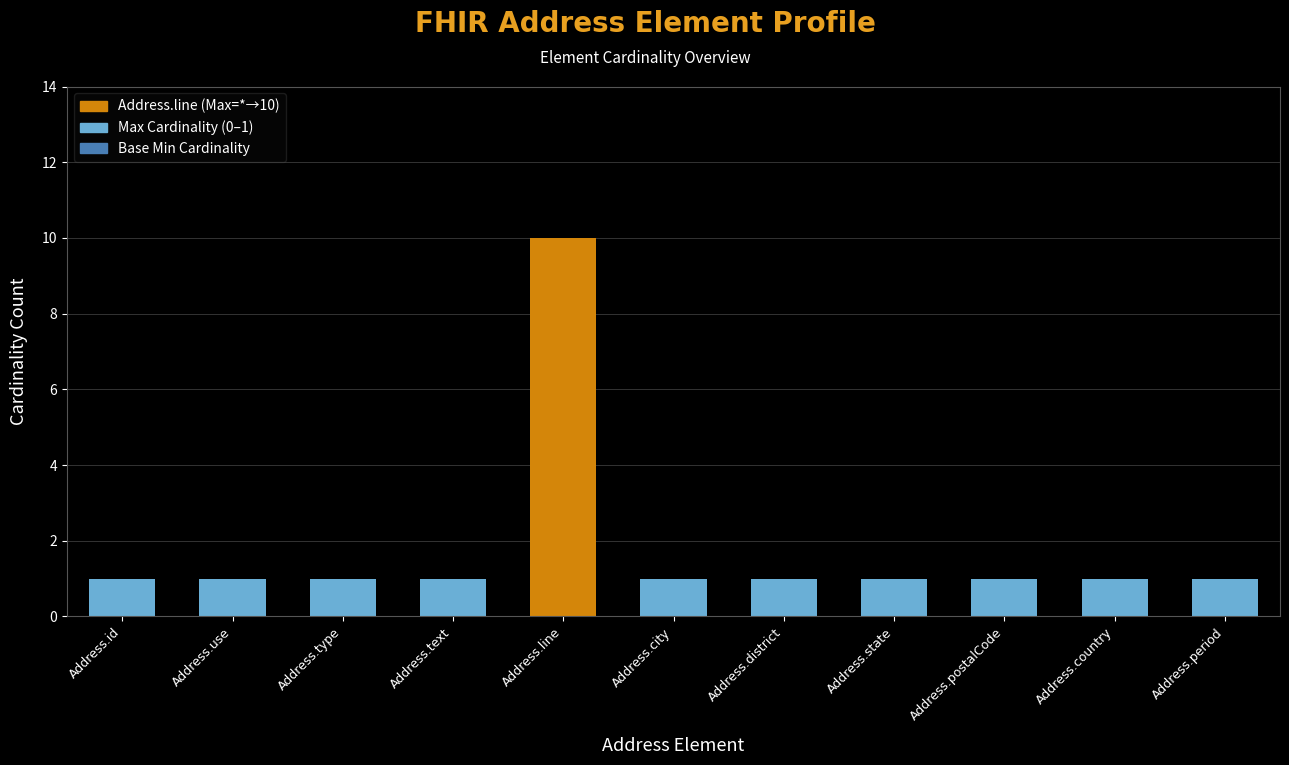

What is the label of the 11th bar from the left?

Address.period